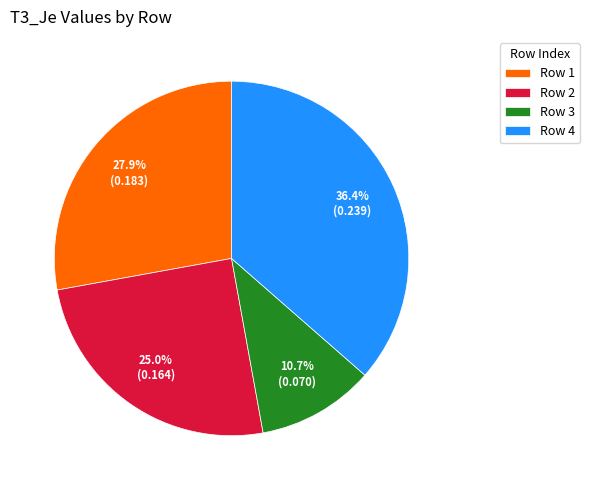

To the nearest percent, what is the difference between the largest and smallest slice percentages?

26%